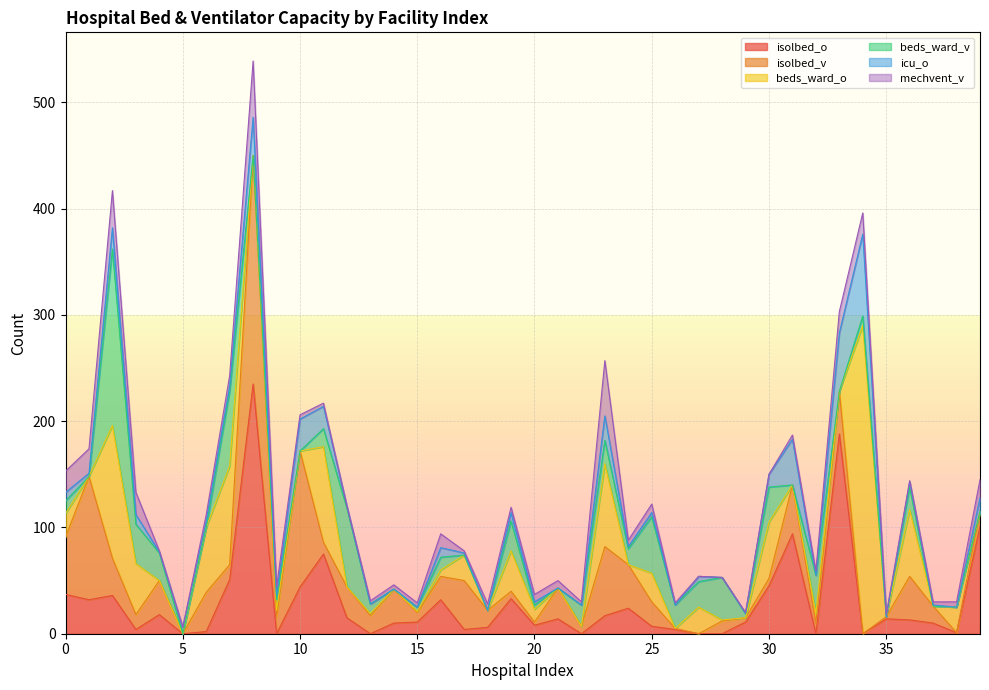

What are all the series names shown in the legend?

isolbed_o, isolbed_v, beds_ward_o, beds_ward_v, icu_o, mechvent_v